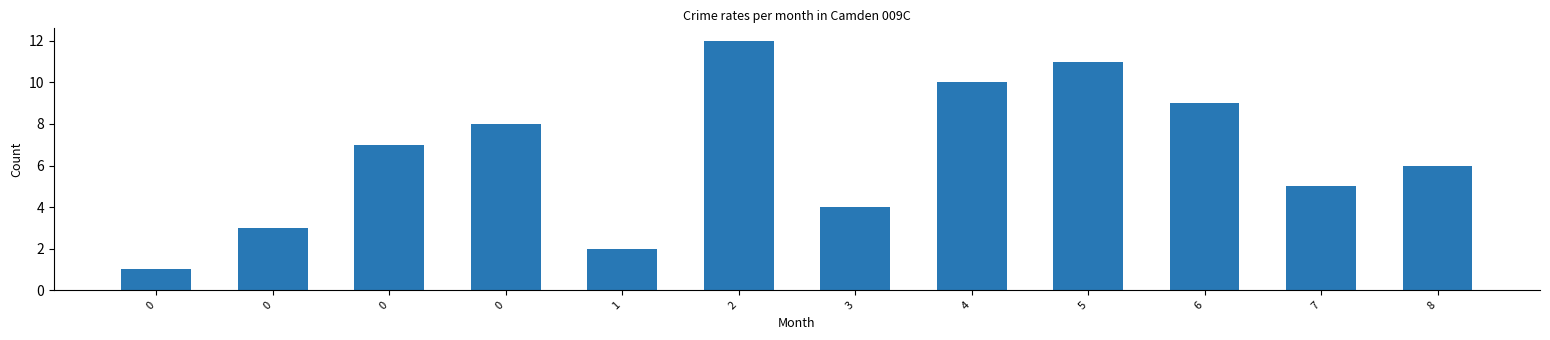

Does the chart contain any negative values?

No